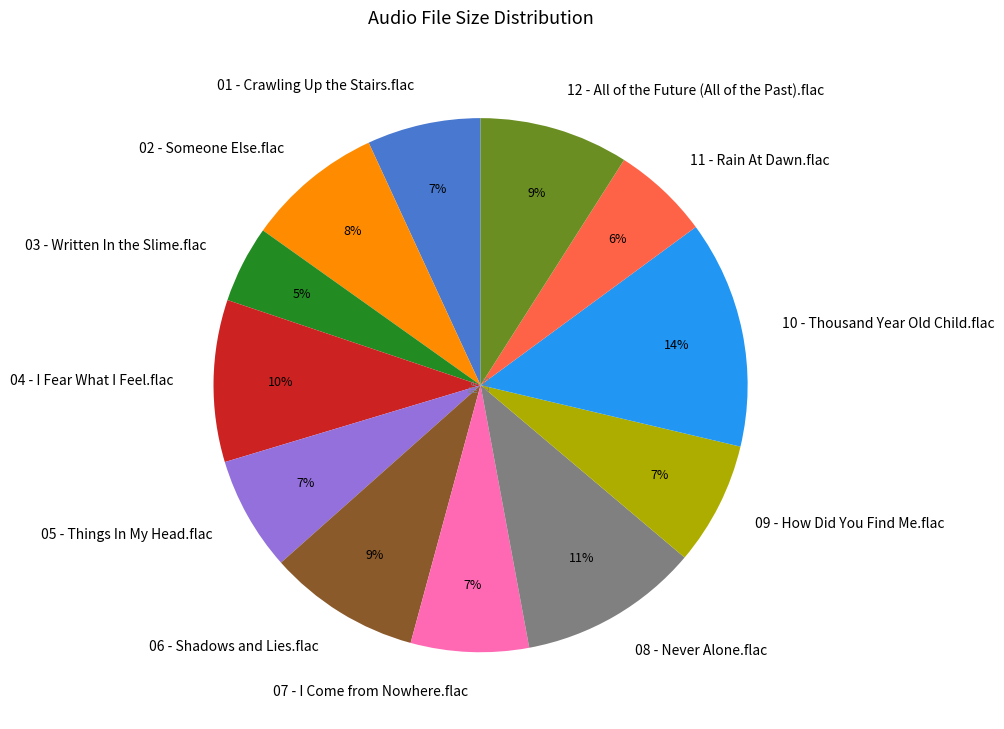

What is the ratio of the value at 09 - How Did You Find Me.flac to the value at 06 - Shadows and Lies.flac?

0.8